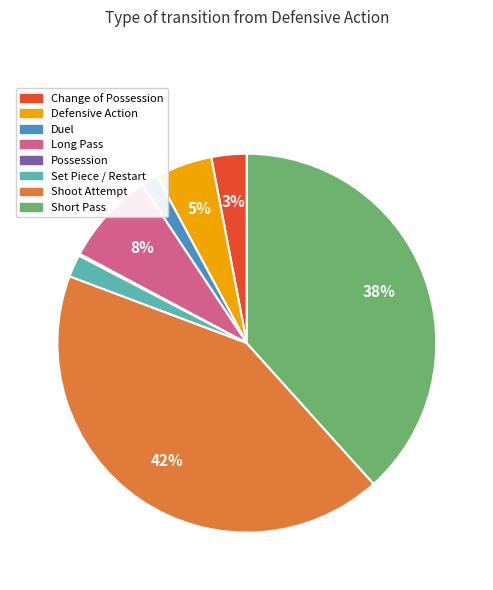

Does any single category account for the majority?

No